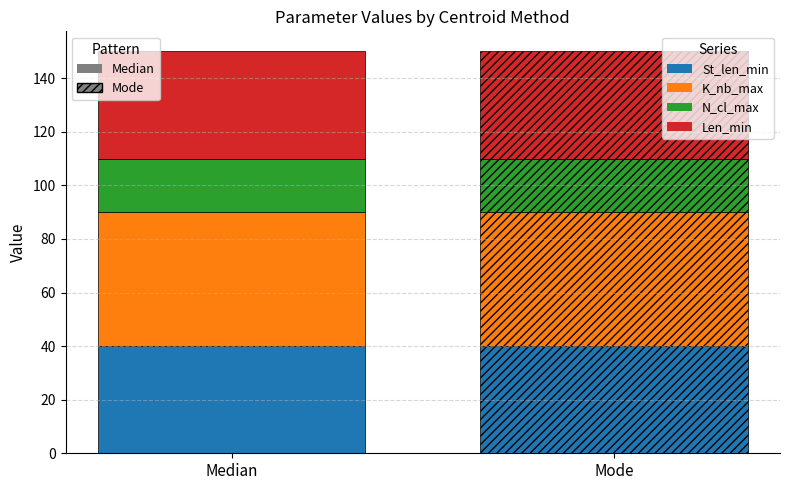

How many categories are shown in the chart?

2